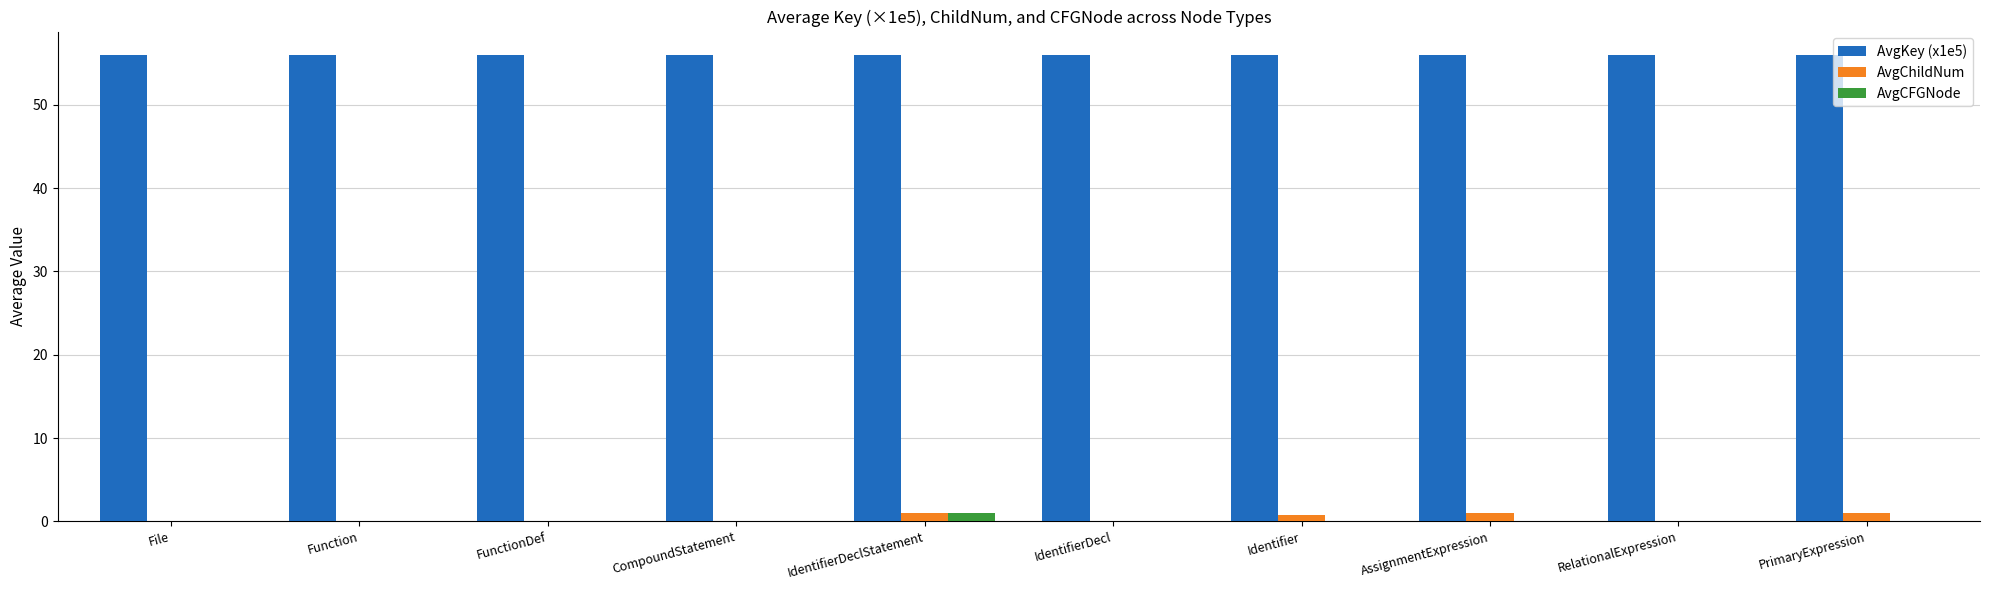

True or false: AvgChildNum has a value of 0.0 at FunctionDef.

True